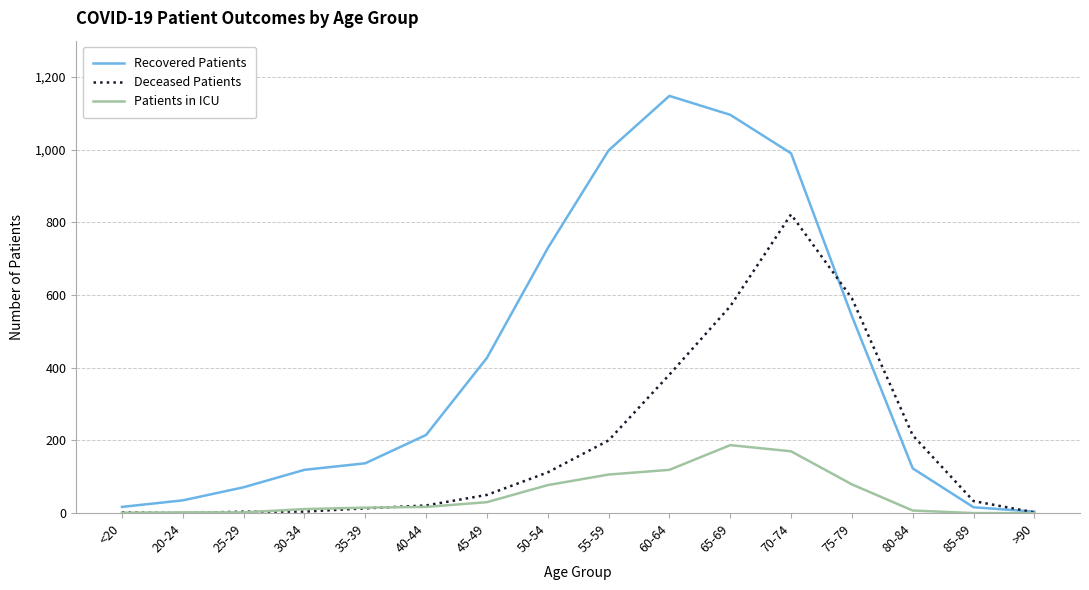

What is the maximum value for Deceased Patients?

822